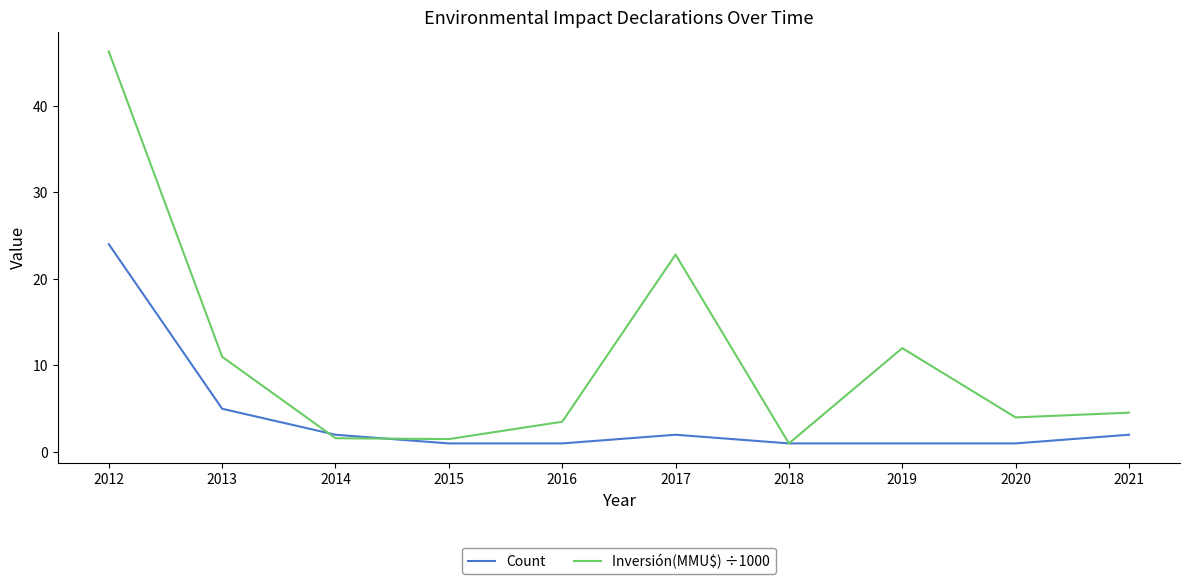

Rank the series by their average value, from highest to lowest.

Inversión(MMU$) ÷1000, Count